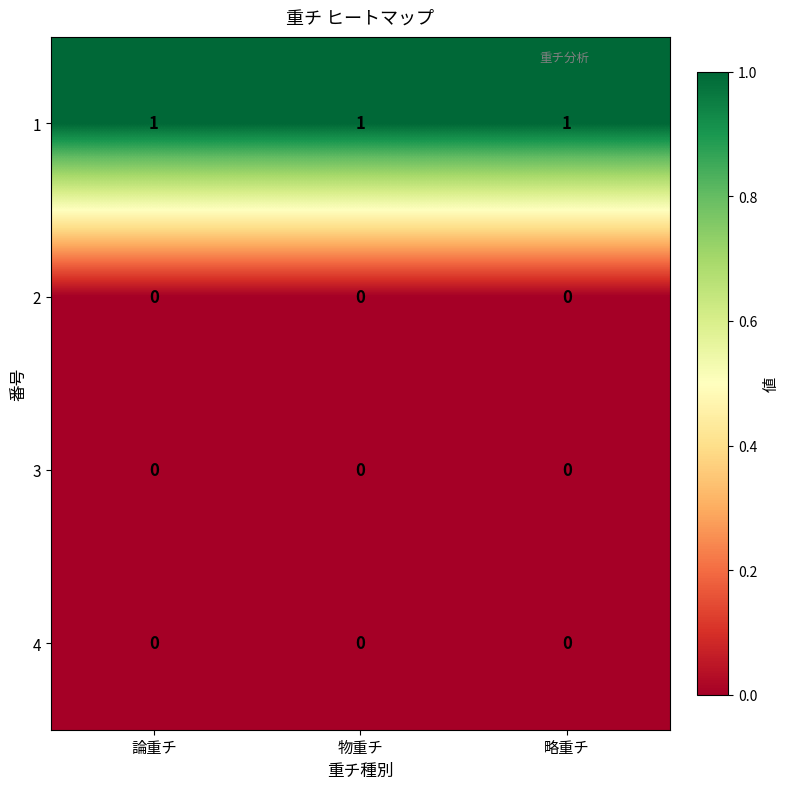

The value of 4 at 論重チ is 0. True or false?

True